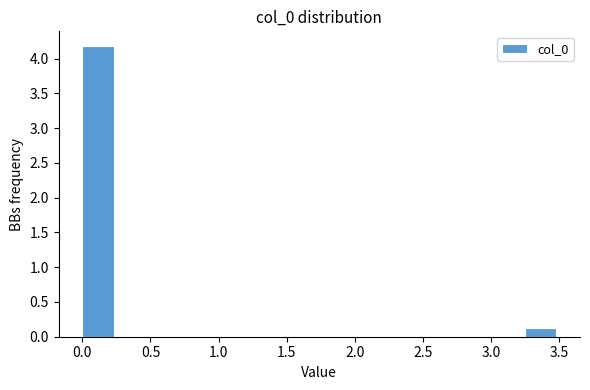

Reading left to right, transcribe this chart: for each bar, give the range it covers on the x-axis and its height. Neither the bar edges nor the heights are printed on the chart, so give them approximately, as read against the axes.

0.00 to 0.25: 4.20
0.25 to 0.45: 0
0.45 to 0.70: 0
0.70 to 0.95: 0
0.95 to 1.15: 0
1.15 to 1.40: 0
1.40 to 1.60: 0
1.60 to 1.85: 0
1.85 to 2.10: 0
2.10 to 2.30: 0
2.30 to 2.55: 0
2.55 to 2.80: 0
2.80 to 3.00: 0
3.00 to 3.25: 0
3.25 to 3.50: 0.15